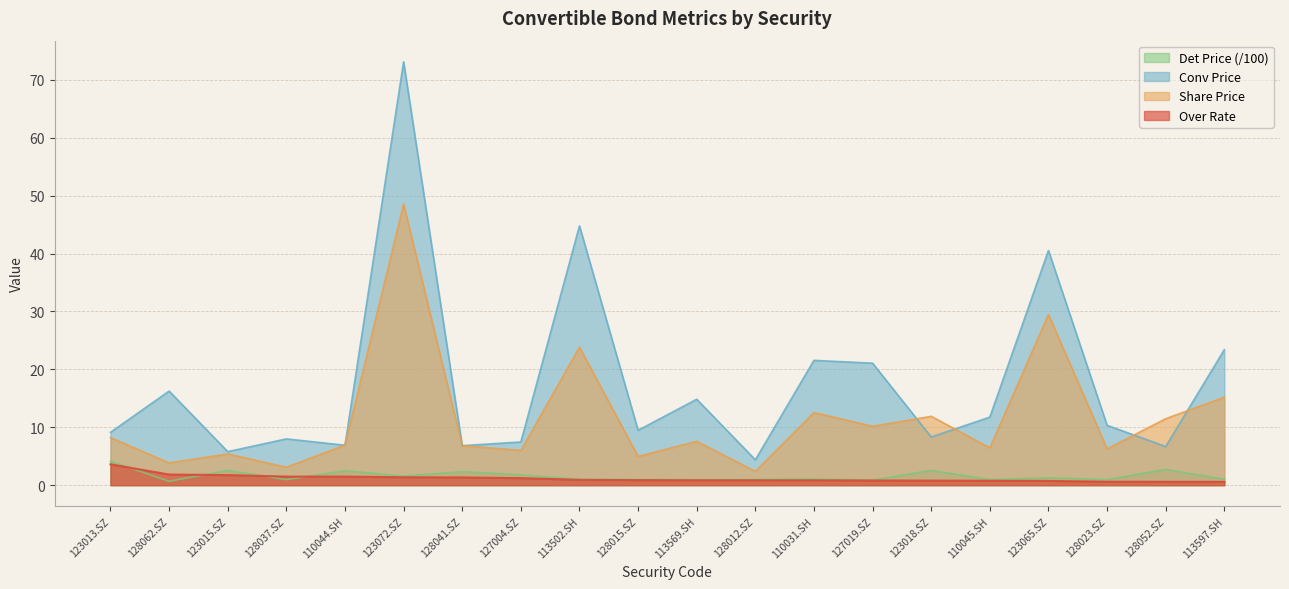

What position from the right is 123065.SZ?

4